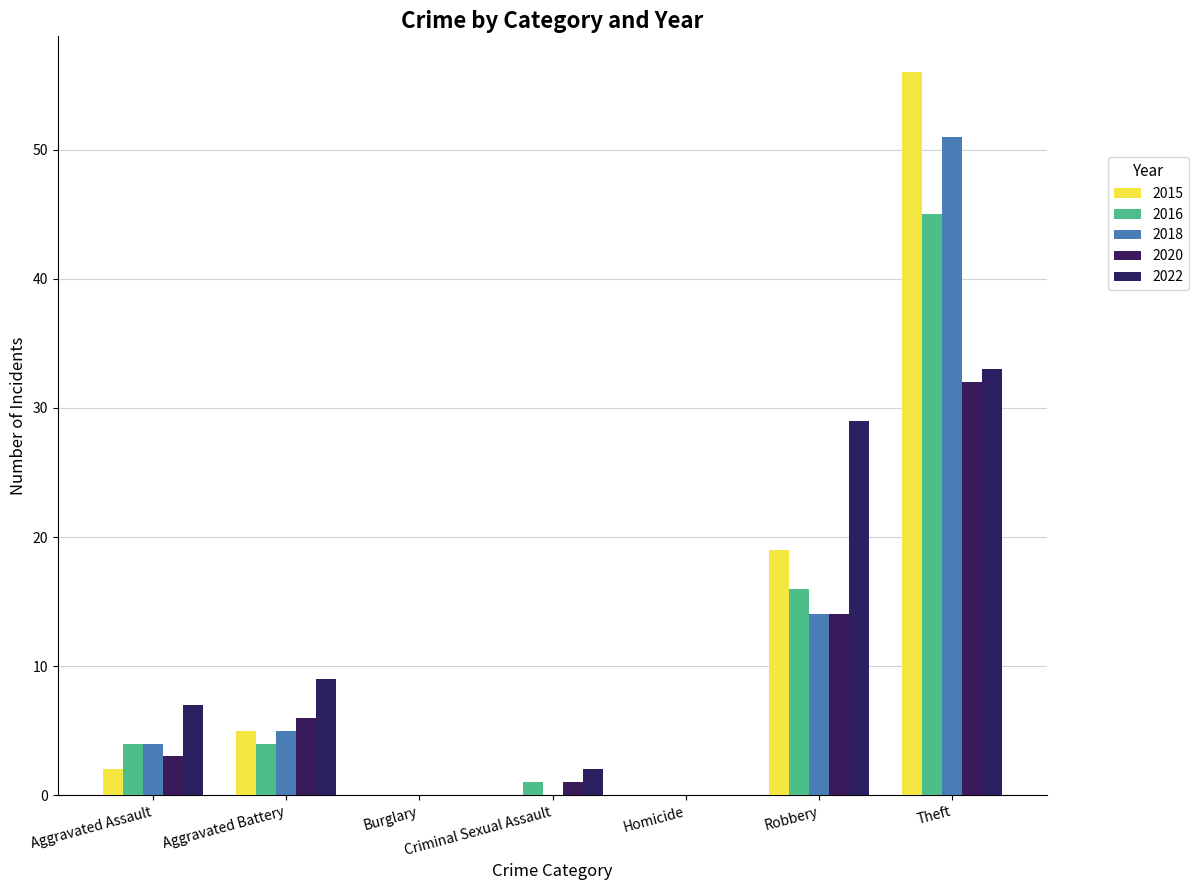

Which has a higher value, Aggravated Assault or Burglary?

Aggravated Assault